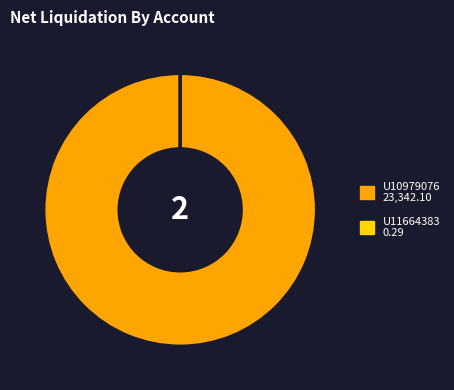

Which category has the biggest portion of the pie?

U10979076